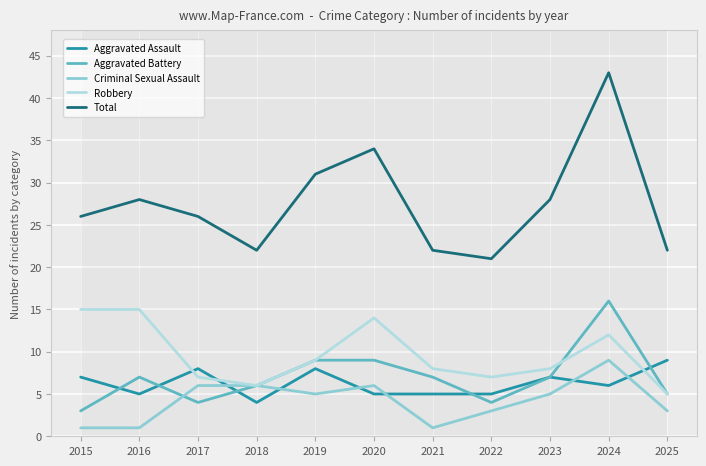

Count the number of categories in the chart.

11